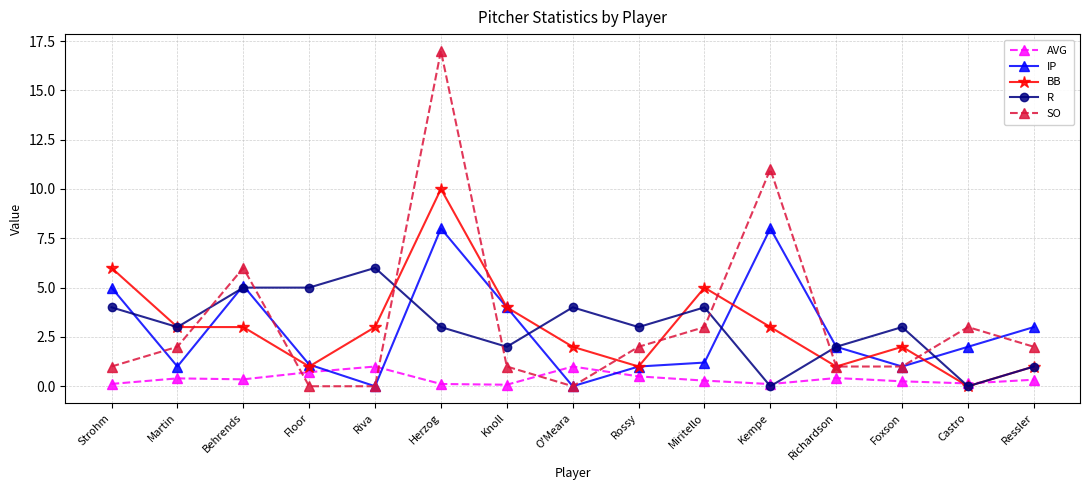

Where is the first local maximum for SO?

Behrends